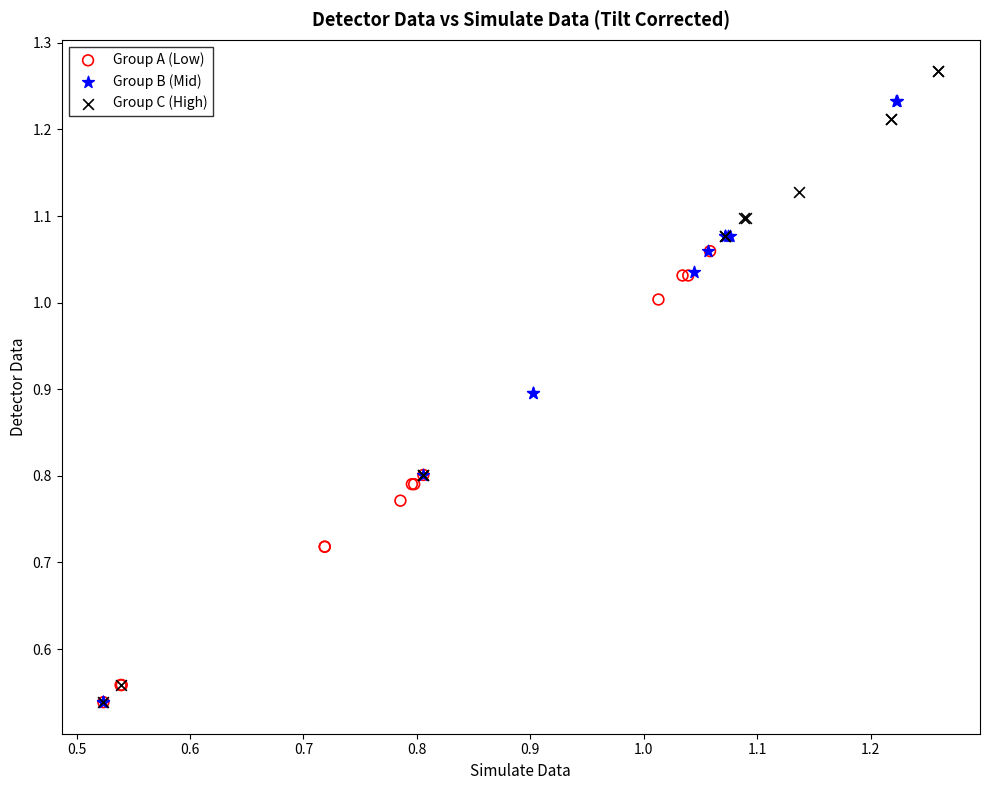

What are all the series names shown in the legend?

Group A (Low), Group B (Mid), Group C (High)